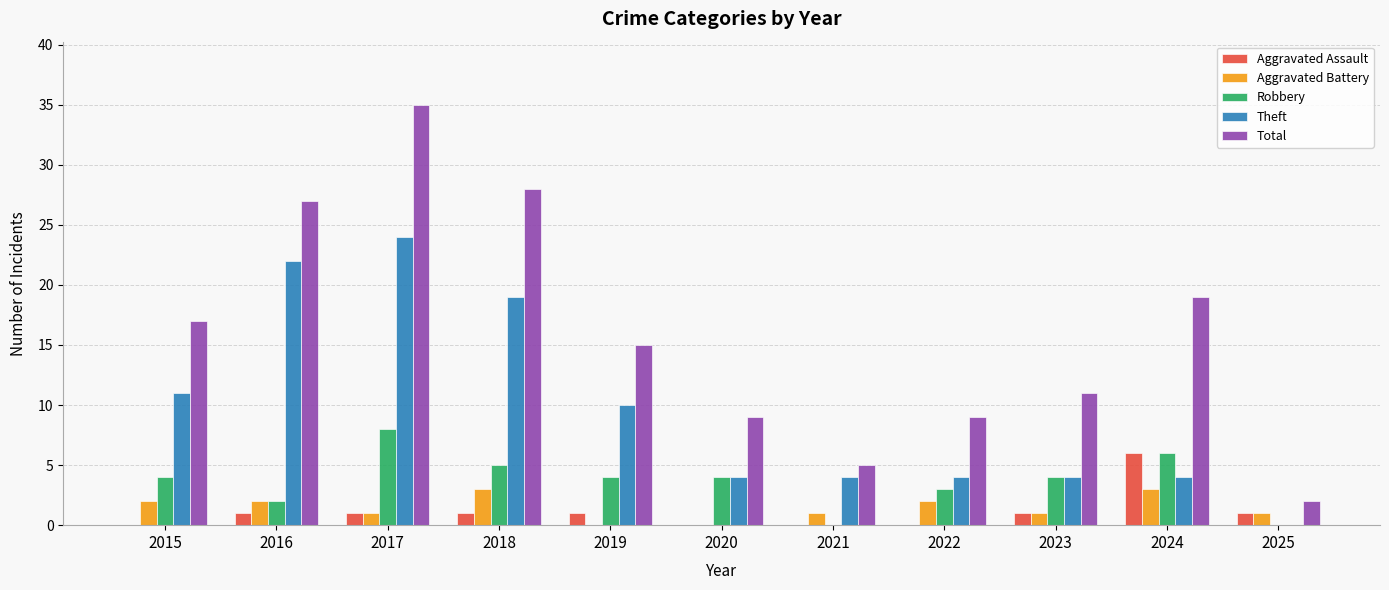

How many positive values does the Theft series have?

10